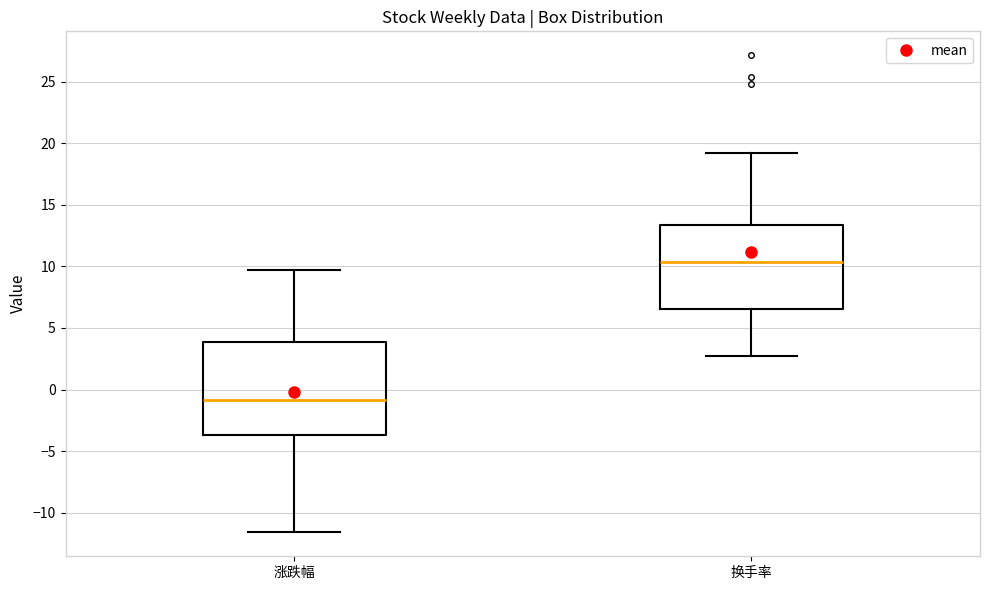

Reading left to right, read every box against the y-axis: the position of its median line, the range the box covers, and the ends of its whiskers. The values are not printed on the chart, so give them approximately, as read against the axis.

涨跌幅: median -1.0, box -3.5 to 4.0, whiskers -11.5 to 9.5
换手率: median 10.5, box 6.5 to 13.5, whiskers 2.5 to 19.0